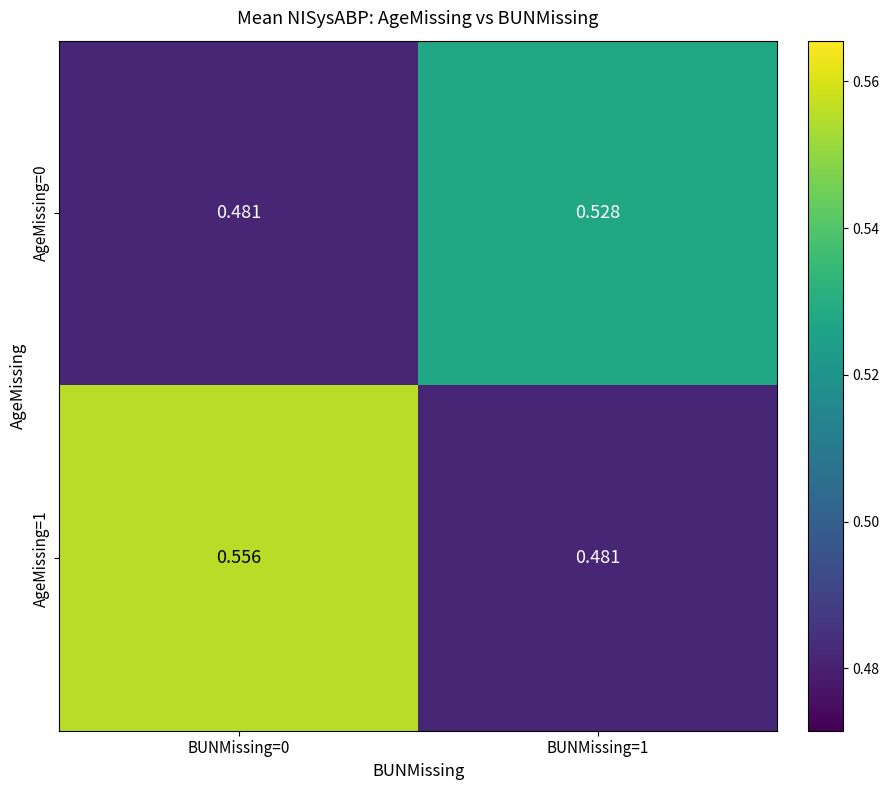

Is the value of AgeMissing=0 at BUNMissing=1 greater than the value of AgeMissing=1 at BUNMissing=0?

No